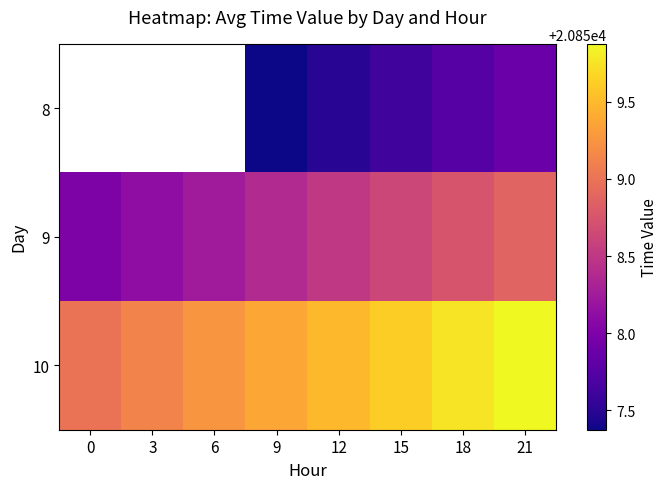

The value of 9 at 9 is 20858.4. True or false?

True